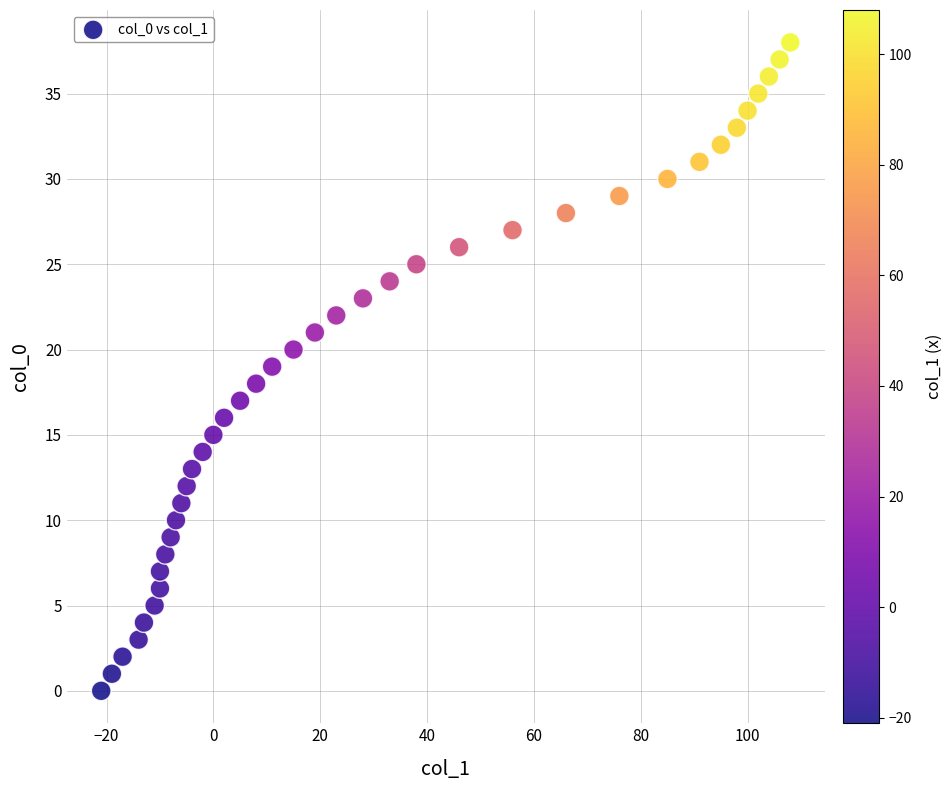

What is the range of X values (max minus min)?

129